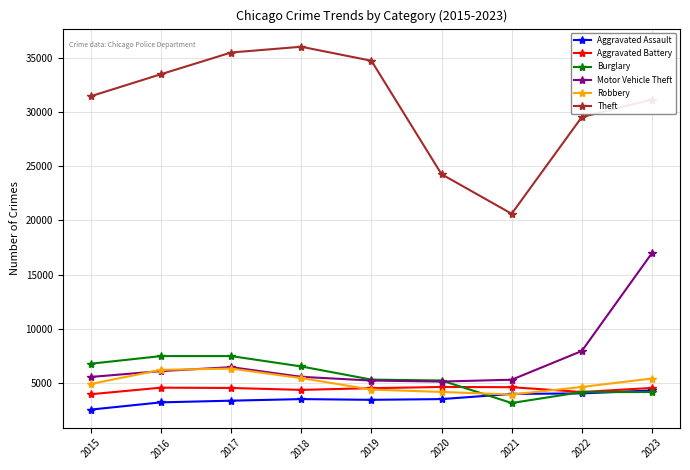

Between 2017 and 2022, which series saw the biggest shift?

Theft